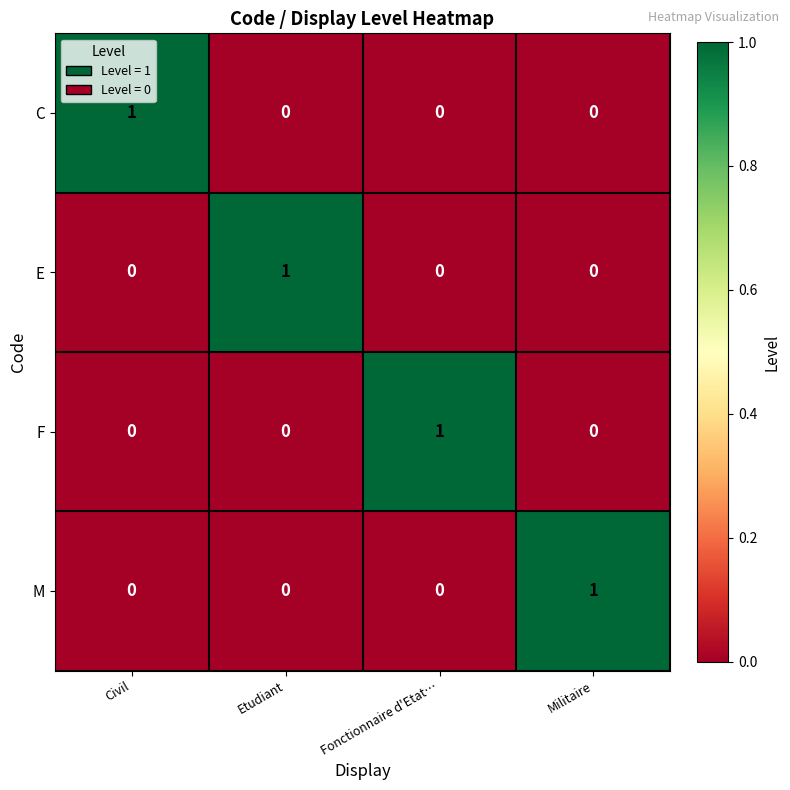

True or false: M has a value of 0 at Fonctionnaire d'Etat….

True